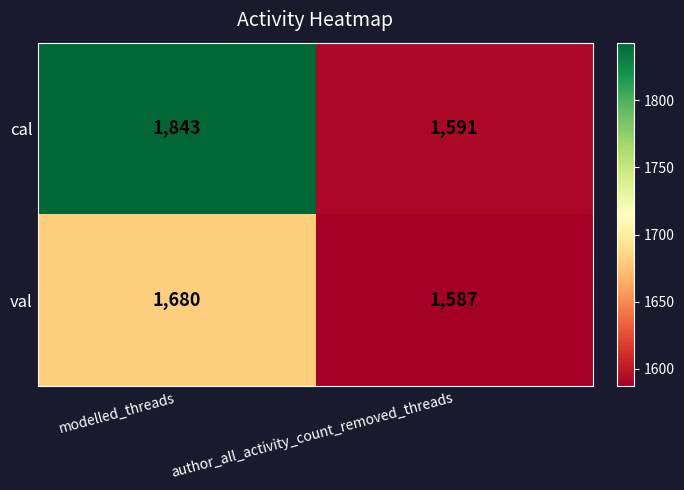

At which category is the sum across all series the highest?

modelled_threads